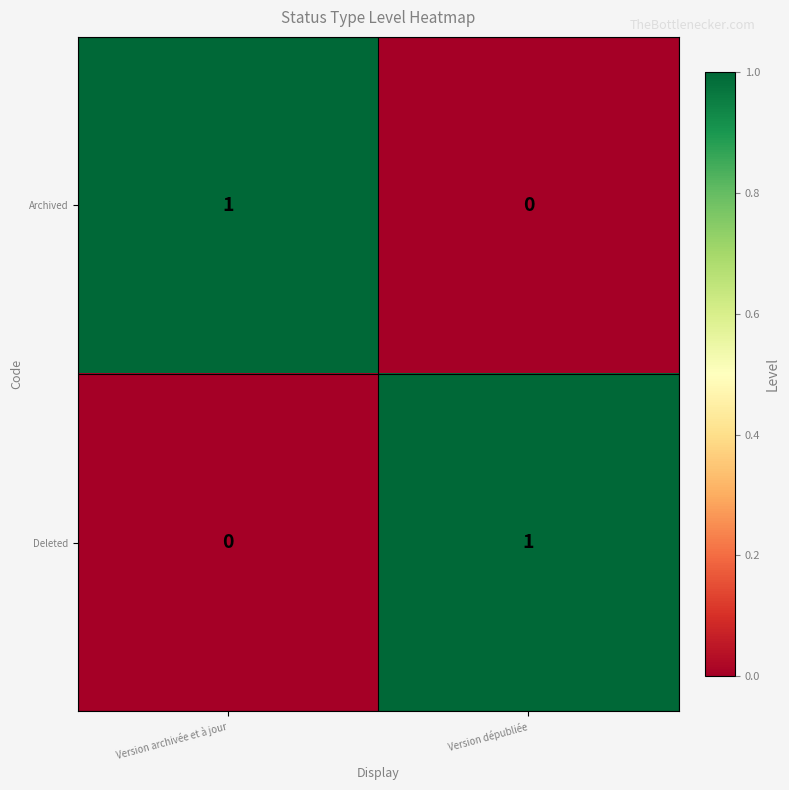

Is it true that Archived equals 0 at Version dépubliée?

True